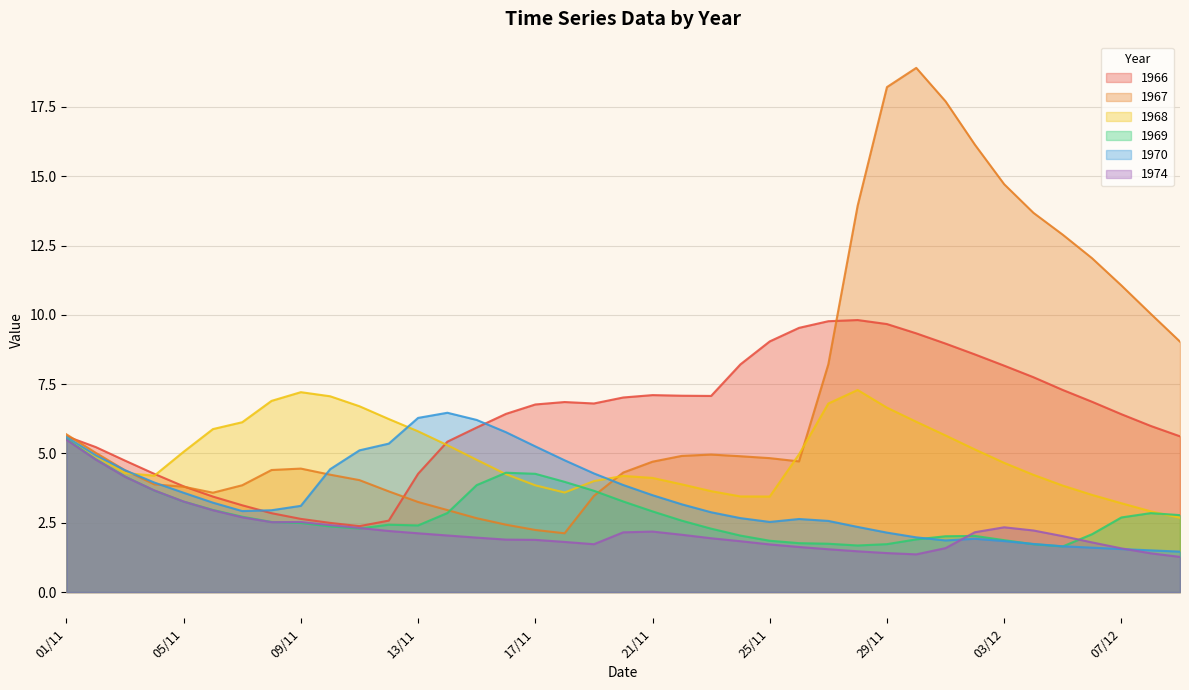

Reading right to left, list all the values displayed in this chart.

1966: 5.6	6.0	6.4	6.9	7.3	7.8	8.2	8.6	9.0	9.3	9.7	9.8	9.8	9.5	9.0	8.2	7.1	7.1	7.1	7.0	6.8	6.9	6.8	6.4	5.9	5.4	4.3	2.6	2.4	2.5	2.6	2.8	3.1	3.4	3.8	4.3	4.7	5.2	5.6
1967: 9.0	10.0	11.1	12.0	12.9	13.7	14.7	16.1	17.7	18.9	18.2	13.9	8.2	4.7	4.8	4.9	5.0	4.9	4.7	4.3	3.5	2.1	2.2	2.4	2.7	3.0	3.2	3.6	4.0	4.2	4.5	4.4	3.9	3.6	3.8	3.9	4.4	5.0	5.7
1968: 2.7	2.9	3.2	3.5	3.8	4.2	4.7	5.1	5.7	6.1	6.7	7.3	6.8	5.0	3.4	3.5	3.6	3.9	4.1	4.2	4.0	3.6	3.9	4.3	4.8	5.3	5.8	6.2	6.7	7.1	7.2	6.9	6.1	5.9	5.1	4.2	4.3	4.9	5.6
1969: 2.8	2.8	2.7	2.1	1.6	1.7	1.9	2.0	2.0	1.9	1.7	1.7	1.7	1.8	1.9	2.0	2.3	2.6	2.9	3.3	3.7	4.0	4.3	4.3	3.9	2.9	2.4	2.4	2.3	2.4	2.5	2.5	2.7	3.0	3.3	3.7	4.2	4.8	5.5
1970: 1.5	1.5	1.6	1.6	1.7	1.7	1.8	1.9	1.9	2.0	2.1	2.4	2.6	2.6	2.5	2.7	2.9	3.2	3.5	3.9	4.3	4.8	5.3	5.8	6.2	6.5	6.3	5.4	5.1	4.4	3.1	3.0	2.9	3.2	3.6	4.0	4.4	4.9	5.6
1974: 1.3	1.4	1.6	1.8	2.0	2.2	2.3	2.2	1.6	1.4	1.4	1.5	1.5	1.6	1.7	1.8	1.9	2.1	2.2	2.2	1.7	1.8	1.9	1.9	2.0	2.0	2.1	2.2	2.3	2.4	2.5	2.5	2.7	3.0	3.3	3.7	4.2	4.8	5.5